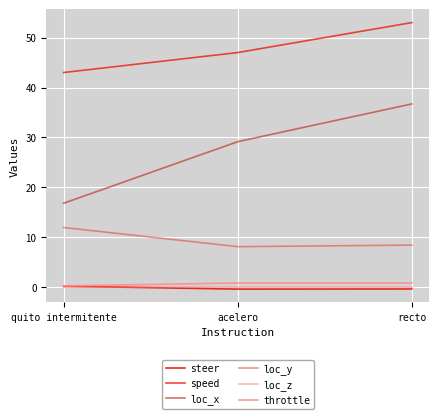

Reading left to right, transcribe all the data shown in this chart.

steer: 0.2	-0.4	-0.3
speed: 43.0	47.0	53.0
loc_x: 16.8	29.2	36.7
loc_y: 12.0	8.1	8.4
loc_z: 0.0	0.0	0.0
throttle: 0.3	0.9	0.9